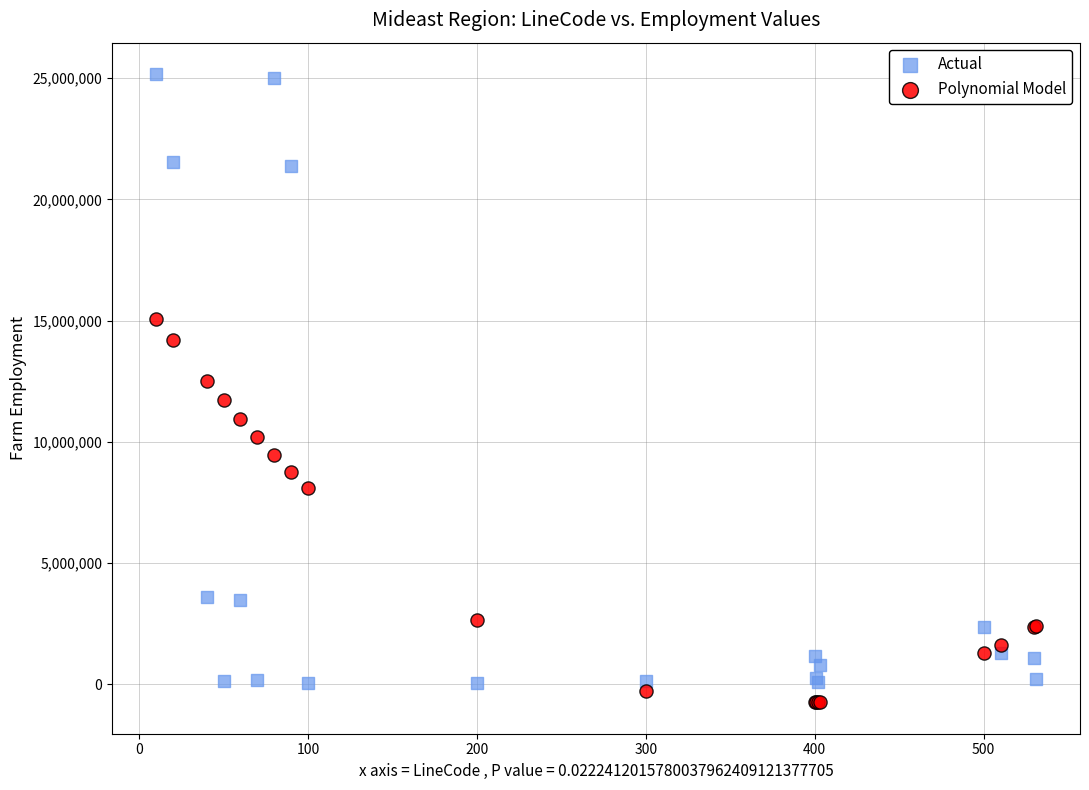

Which series has the largest Y range (max minus min)?

Actual